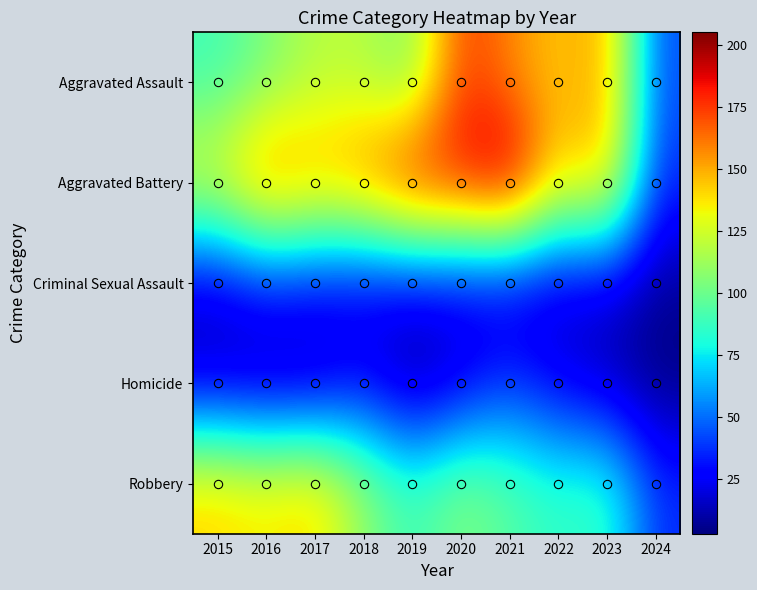

Which has a higher value, 2015 or 2020?

2020